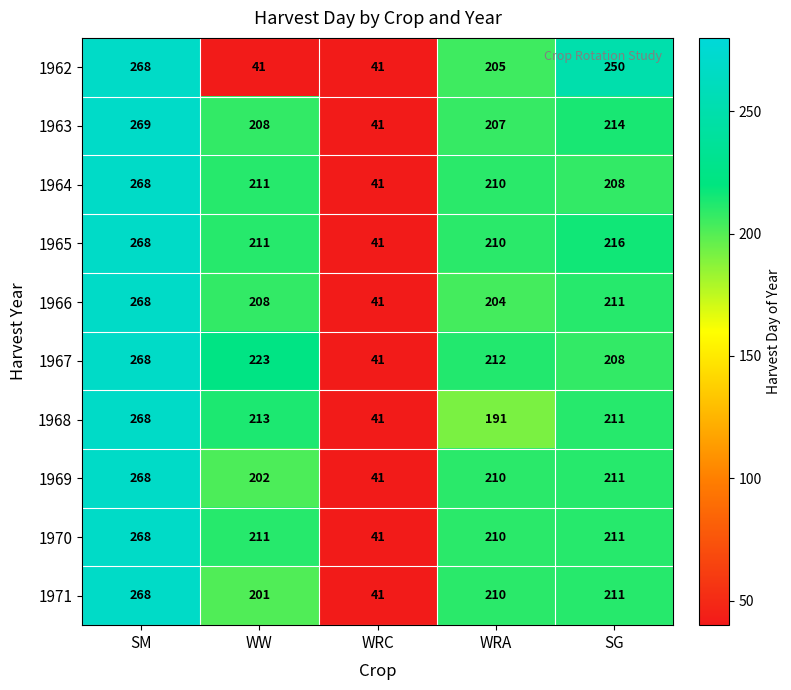

The 1966 series shows 121 at SM. True or false?

False